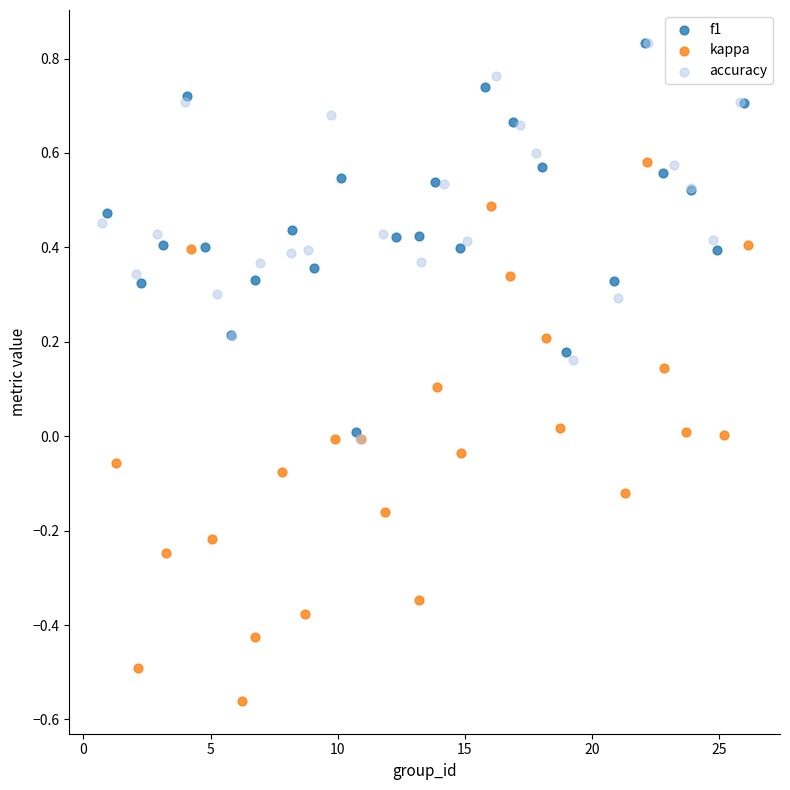

What are all the series names shown in the legend?

f1, kappa, accuracy